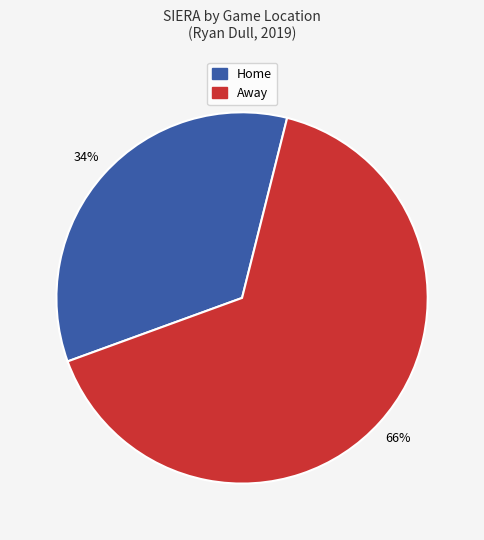

Is there any slice that represents more than half of the pie?

Yes